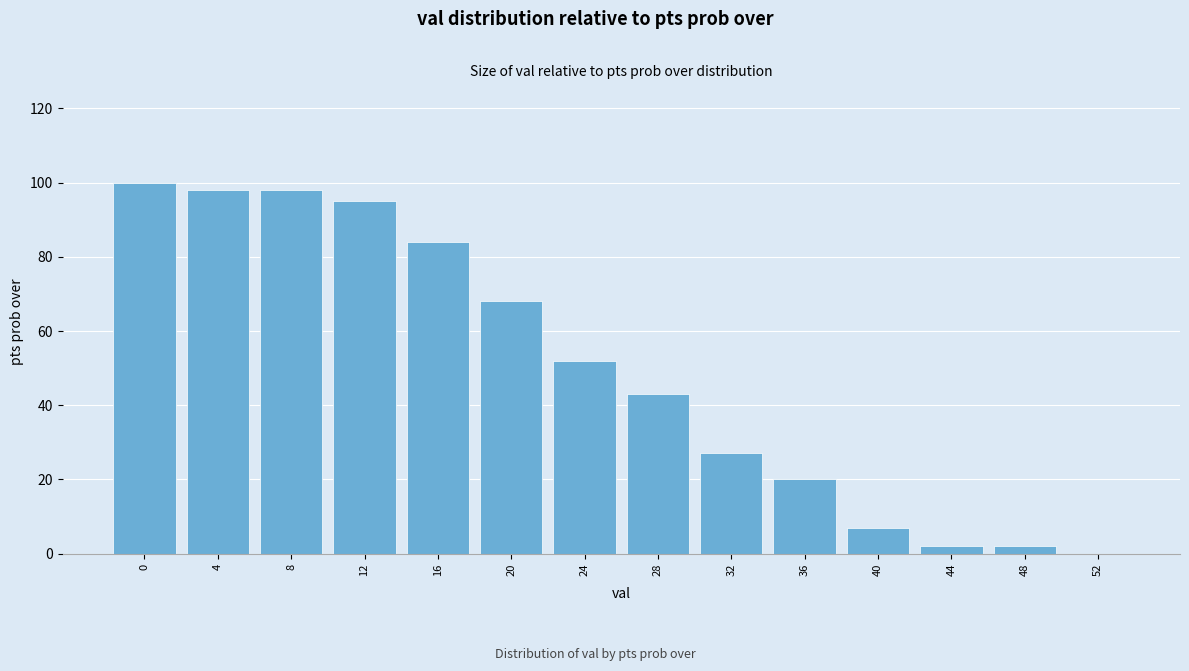

Reading right to left, extract all data points from this chart.

52=0	48=2	44=2	40=7	36=20	32=27	28=43	24=52	20=68	16=84	12=95	8=98	4=98	0=100